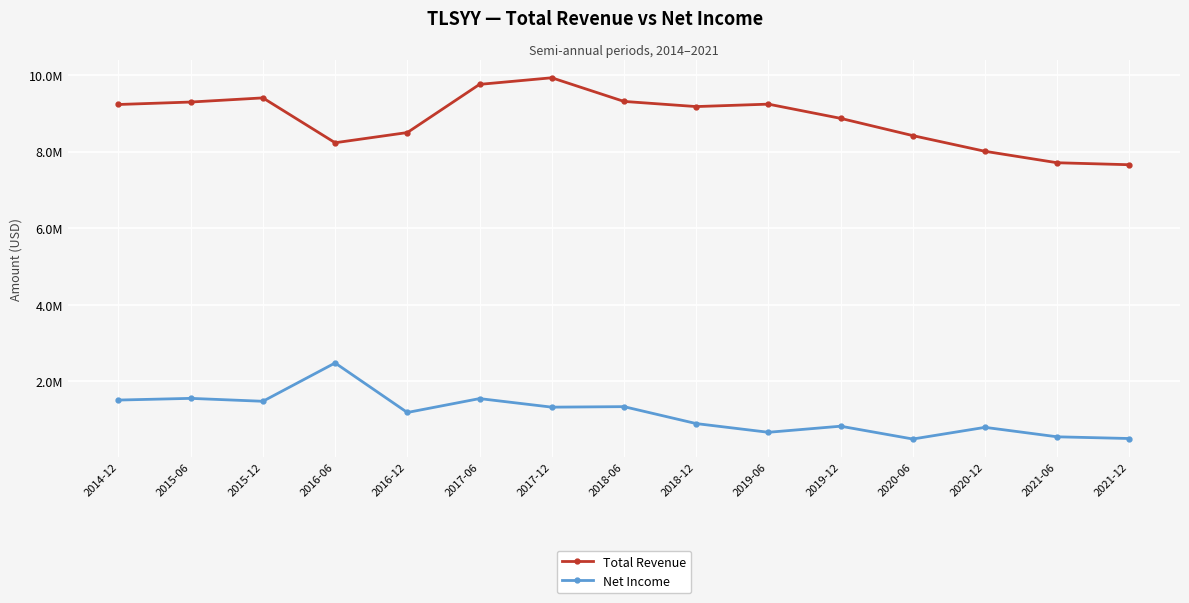

Which label corresponds to the largest value in the chart?

2017-12